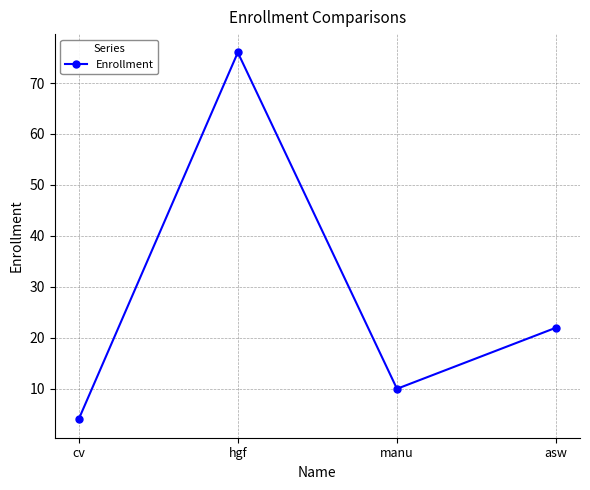

What is the sum of the values at hgf and manu?

86